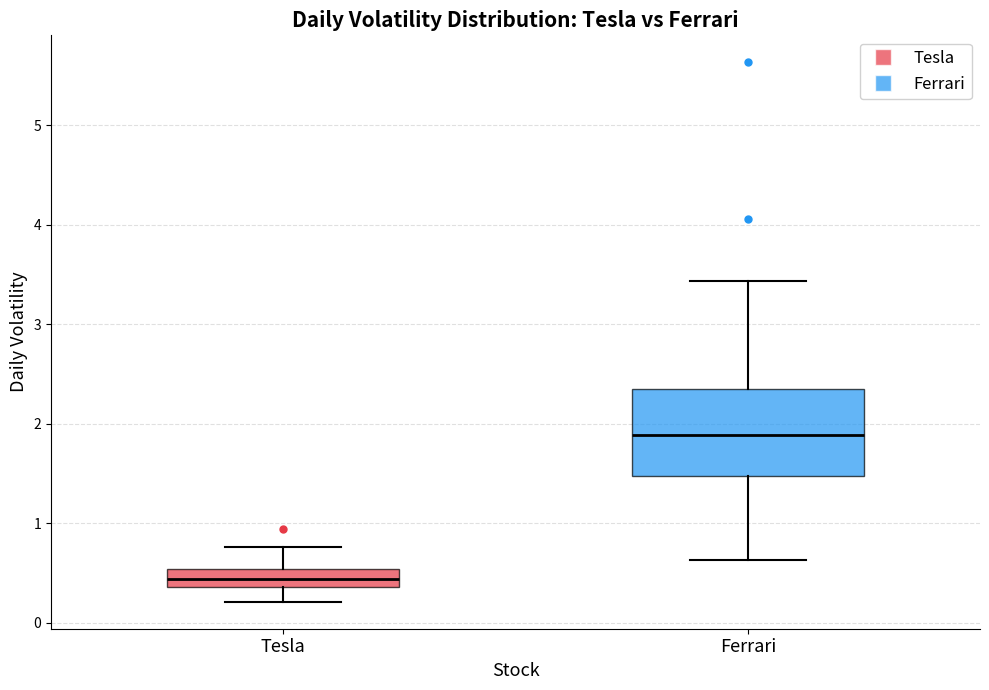

Reading left to right, read every box against the y-axis: the position of its median line, the range the box covers, and the ends of its whiskers. The values are not printed on the chart, so give them approximately, as read against the axis.

Tesla: median 0.4 (inside the box), box 0.4 to 0.5, whiskers 0.2 to 0.8
Ferrari: median 1.9, box 1.5 to 2.3, whiskers 0.6 to 3.4